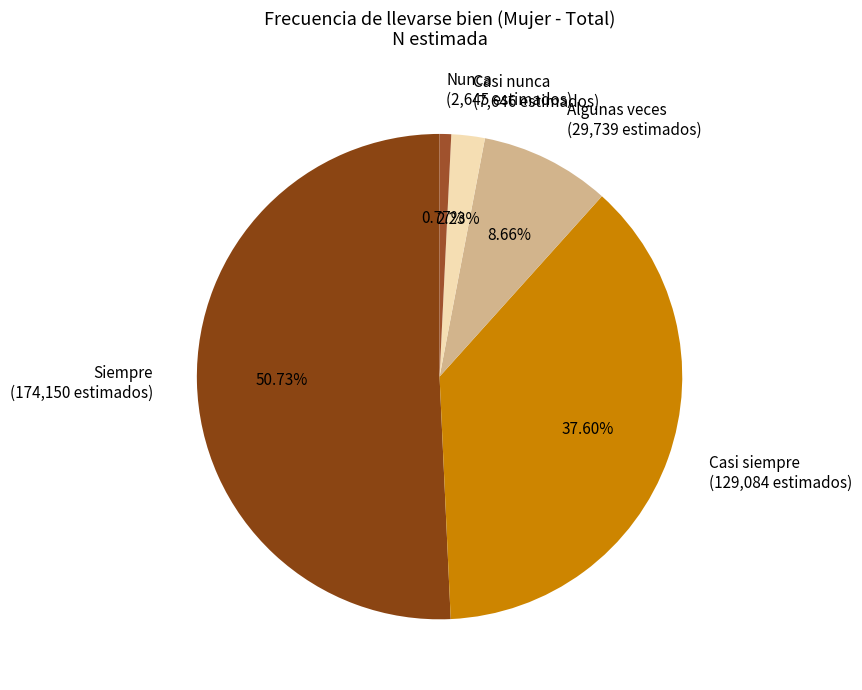

Rank the categories by value from lowest to highest.

Nunca, Casi nunca, Algunas veces, Casi siempre, Siempre